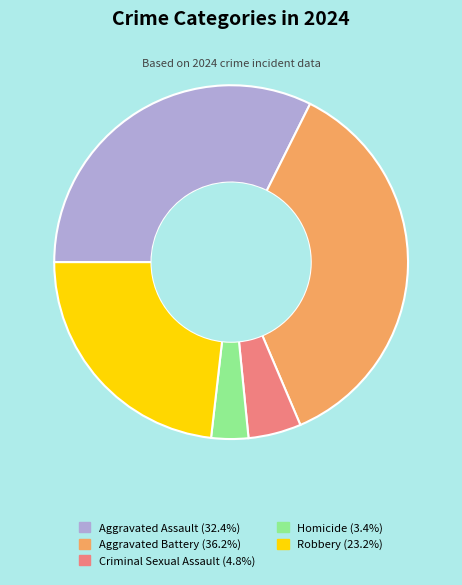

Is there any slice that represents more than half of the pie?

No